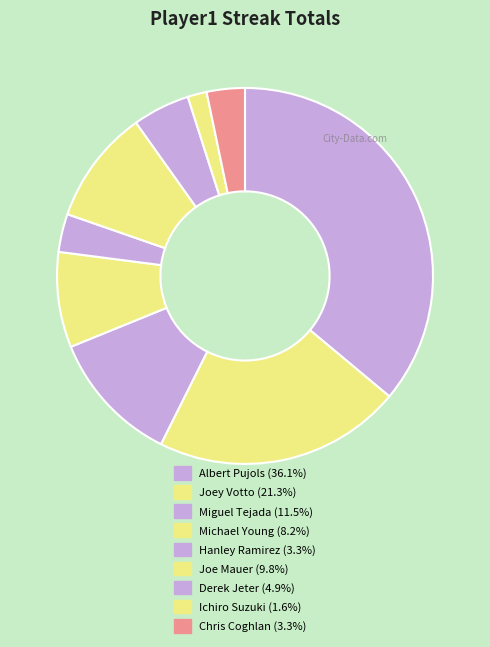

Count the number of slices in the pie.

9